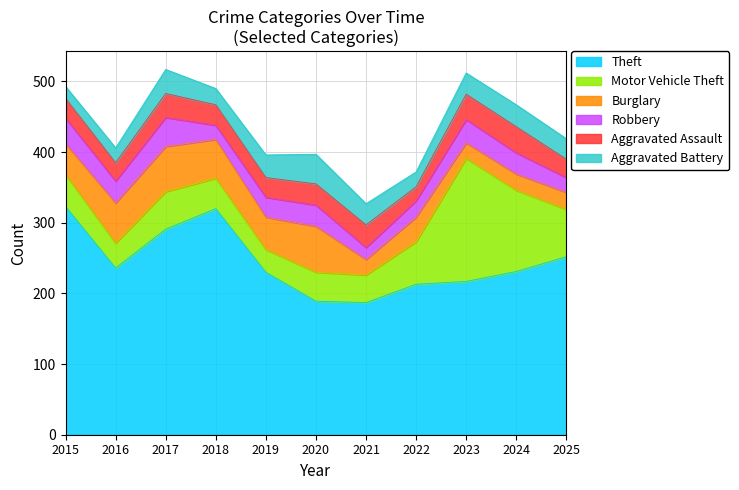

At which label is Robbery closest to 29?

2019